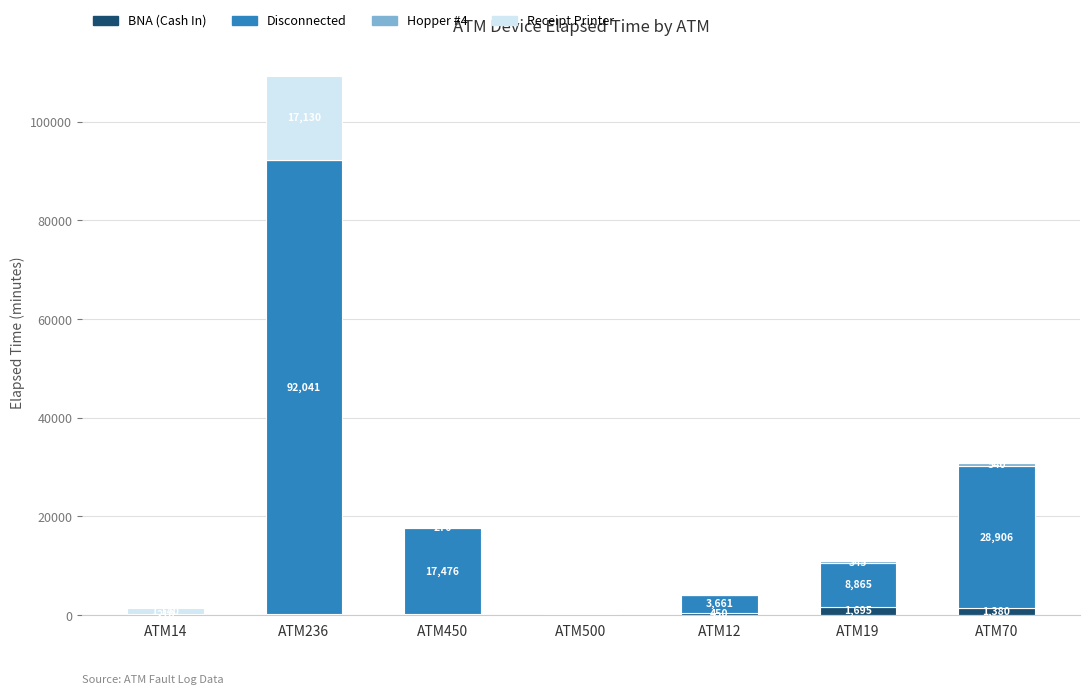

How many distinct data groups are displayed?

4